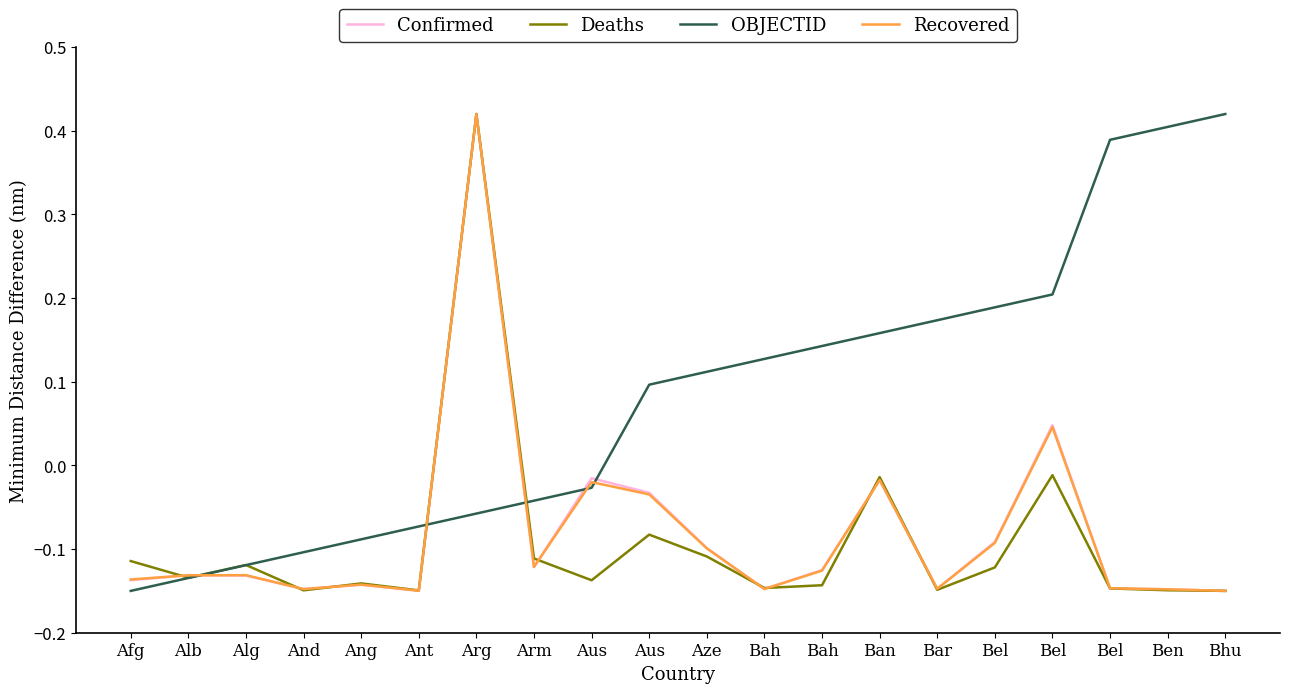

How many categories are shown in the chart?

20